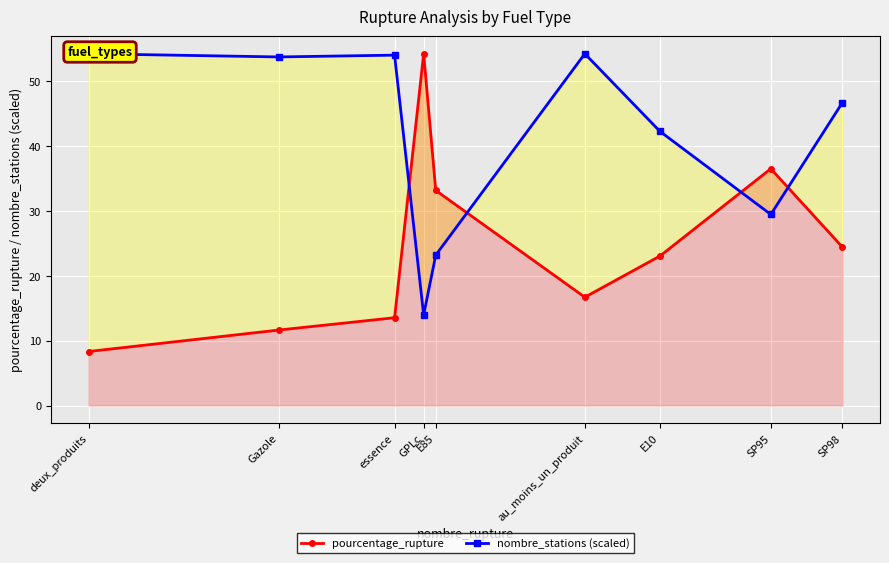

What is the value of the nombre_stations (scaled) point at the 5th from the left?

23.2